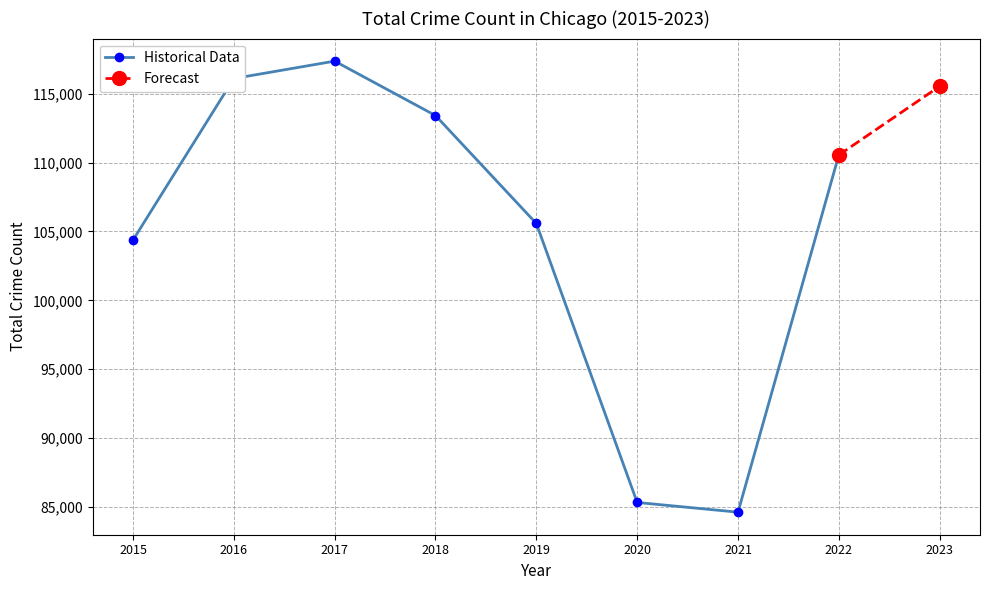

List the labels in order of value, largest first.

2017, 2016, 2023, 2018, 2022, 2019, 2015, 2020, 2021